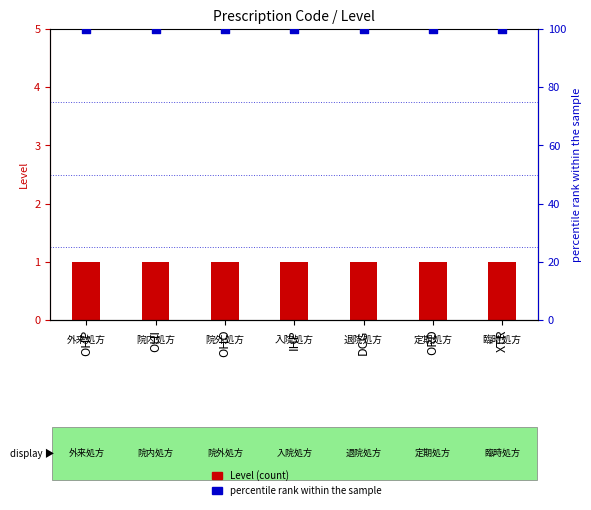

What is the total value across all series at XTR?

101